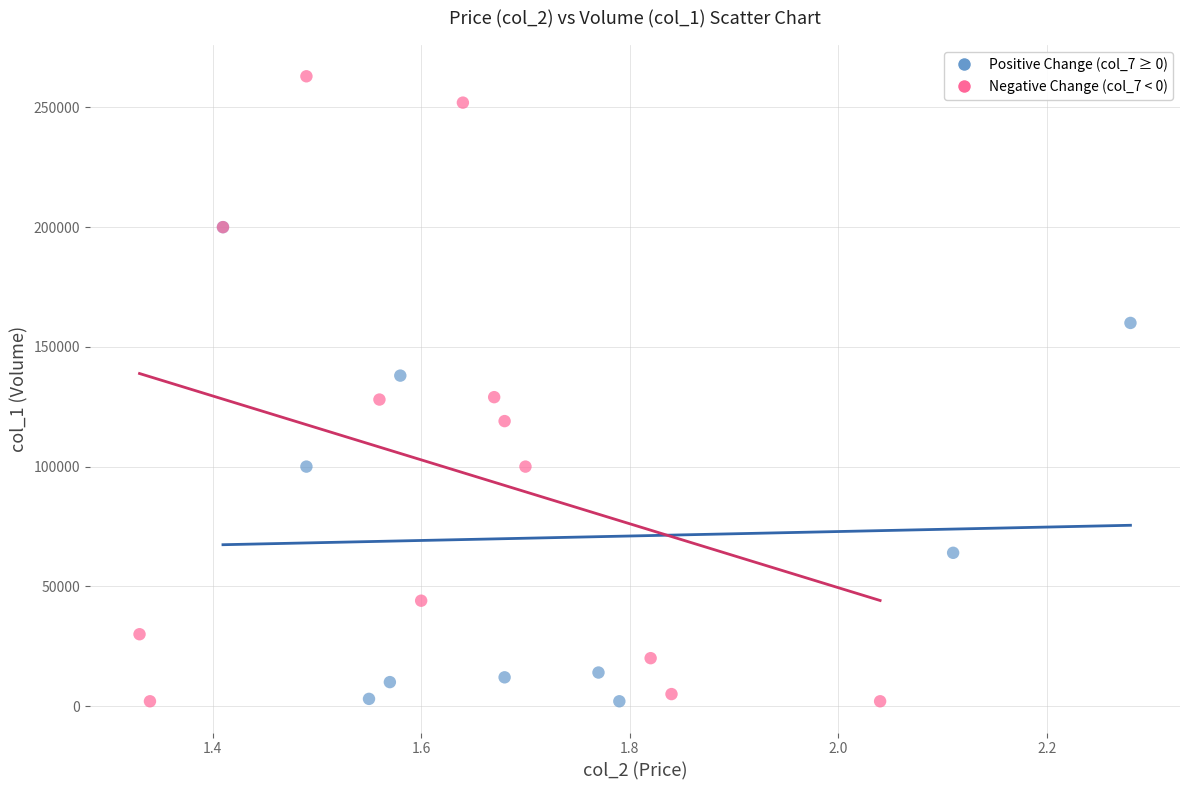

Which series has the widest spread of Y values?

Negative Change (col_7 < 0)